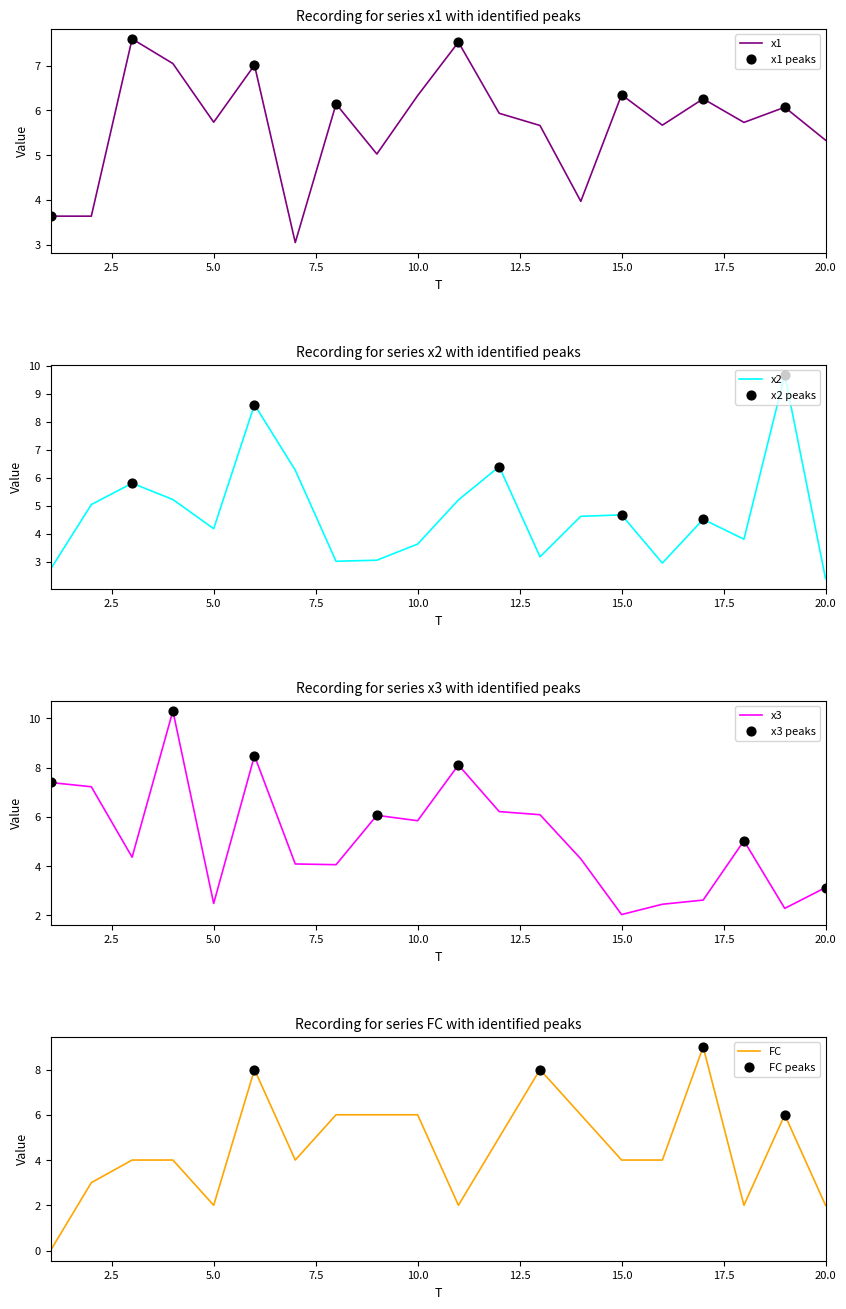

What are all the series names shown in the legend?

x1, x2, x3, FC